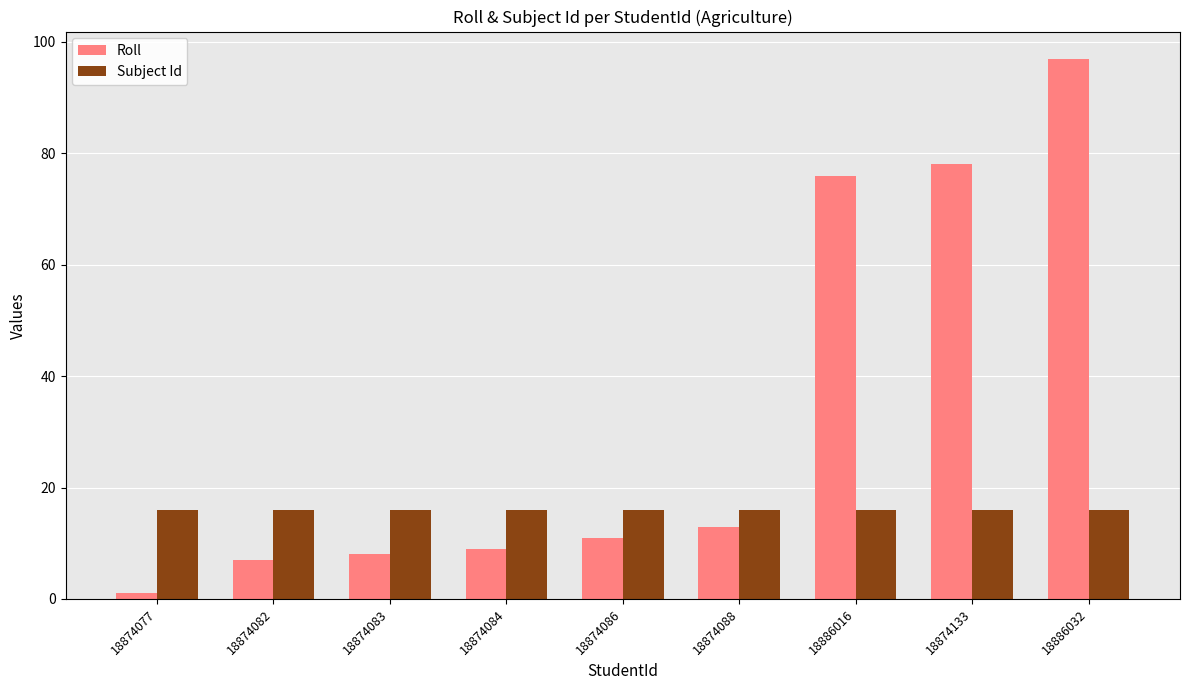

What position from the left is 18886032?

9